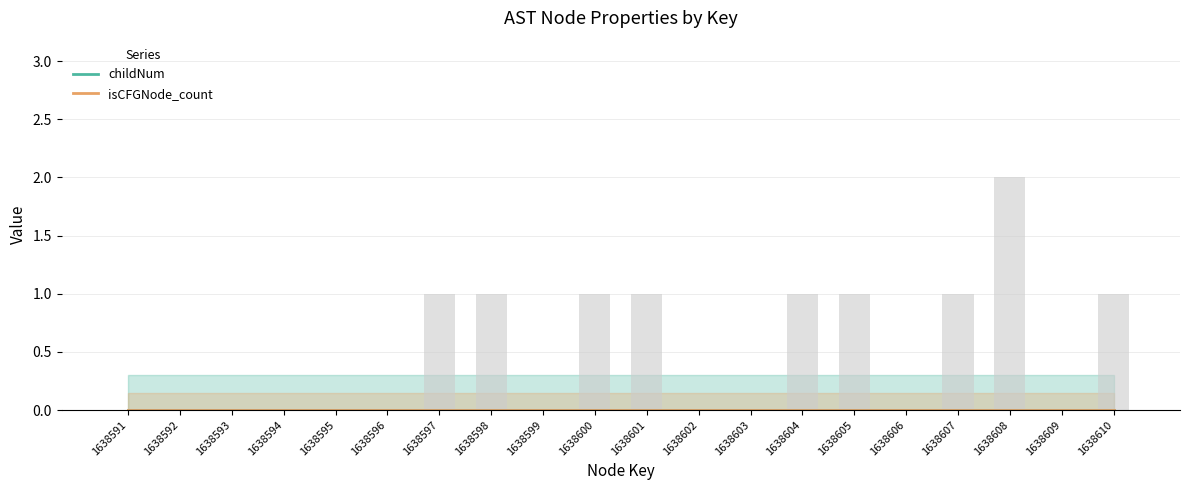

How many categories are shown in the chart?

20